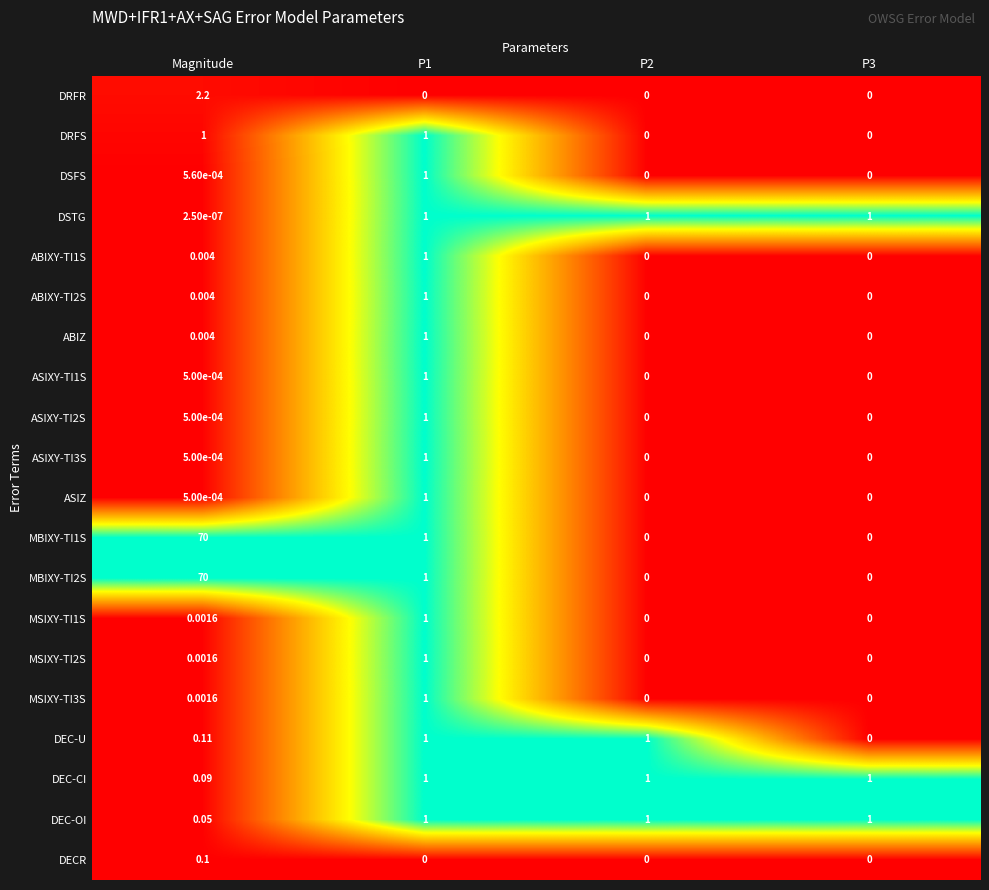

How many data points does each series have?

4